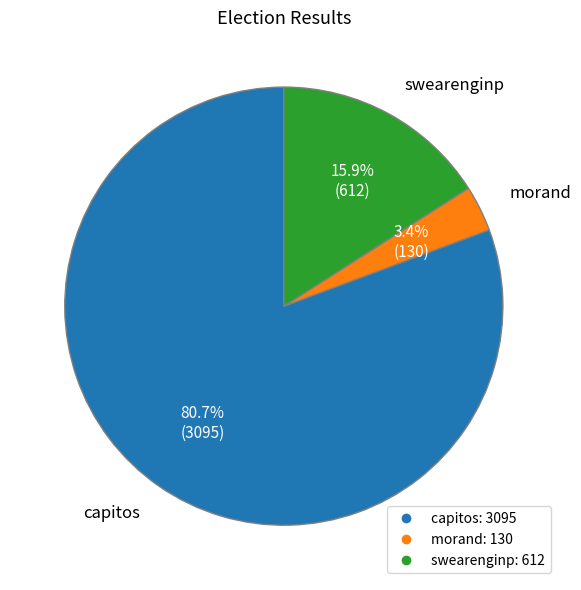

What is the ratio of the value at swearenginp to the value at morand?

4.7